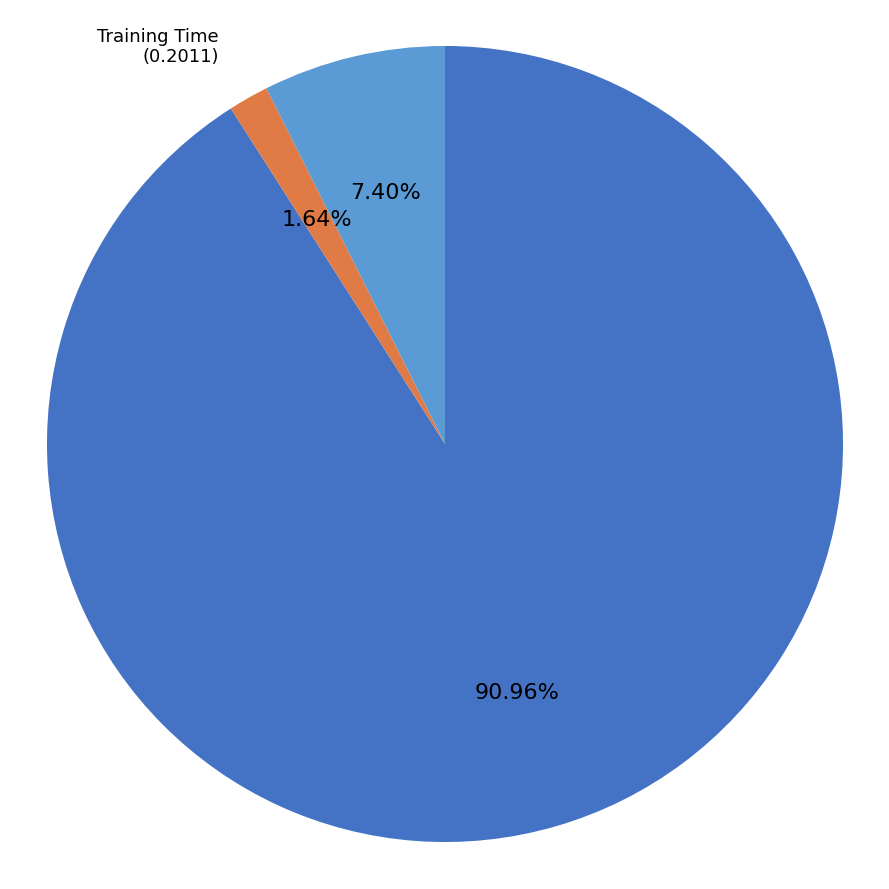

Rank the categories by value from highest to lowest.

MAPE, Inference Time, Training Time